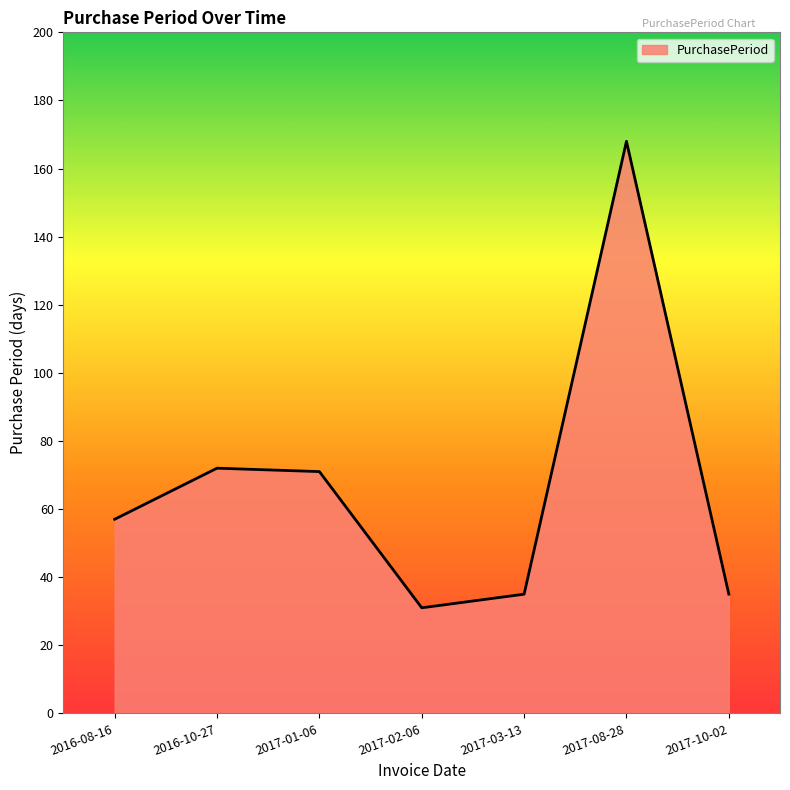

Reading left to right, extract all data points from this chart.

2016-08-16=57	2016-10-27=72	2017-01-06=71	2017-02-06=31	2017-03-13=35	2017-08-28=168	2017-10-02=35